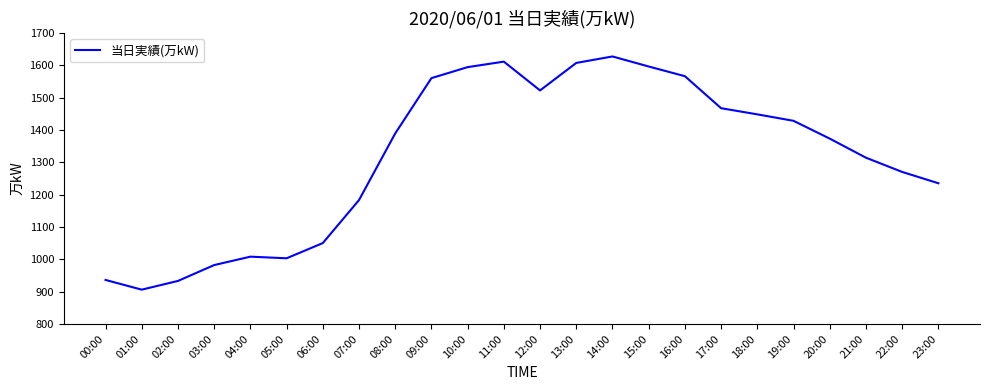

What is the change in value from 14:00 to 22:00?

-357